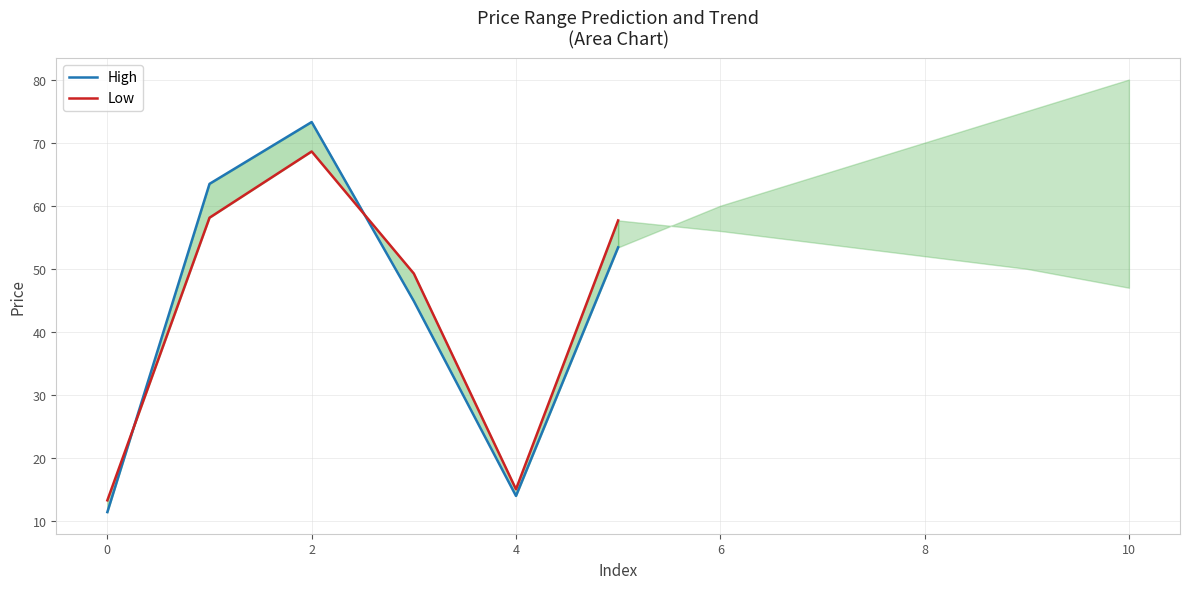

At which category does the chart reach its peak across all series?

2